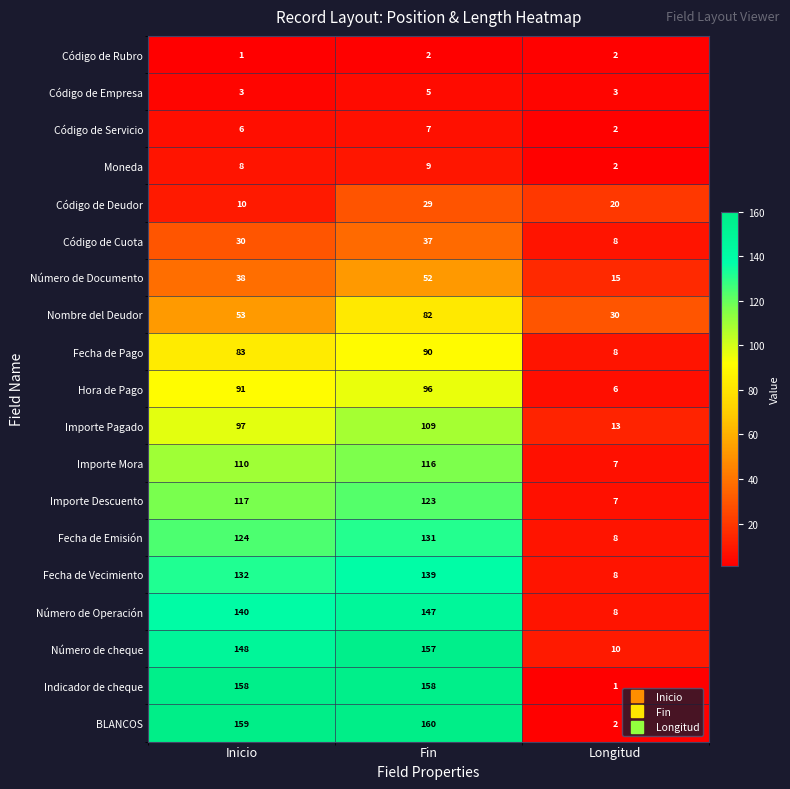

What is the difference between the second highest and minimum values in the Importe Pagado series?

84